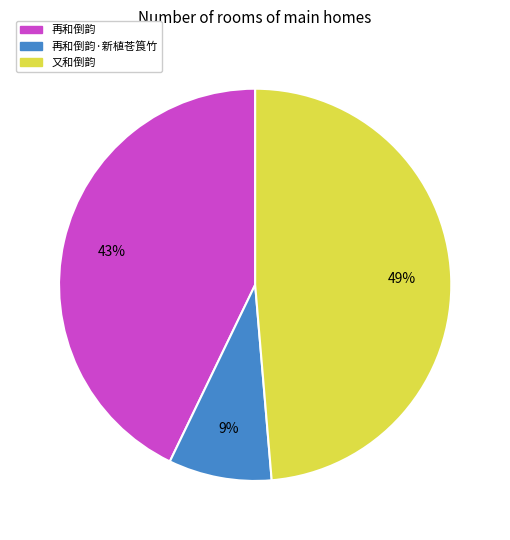

To the nearest percent, what is the average slice percentage?

33%